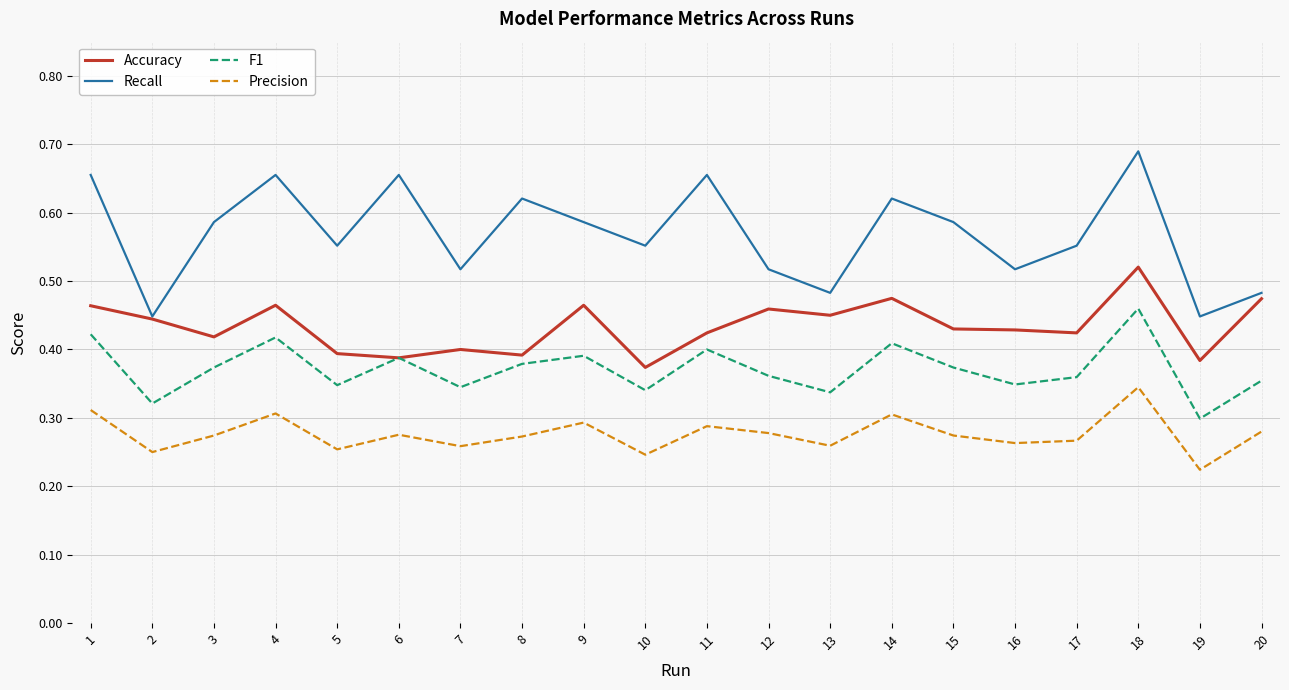

At which category does the chart reach its minimum across all series?

19